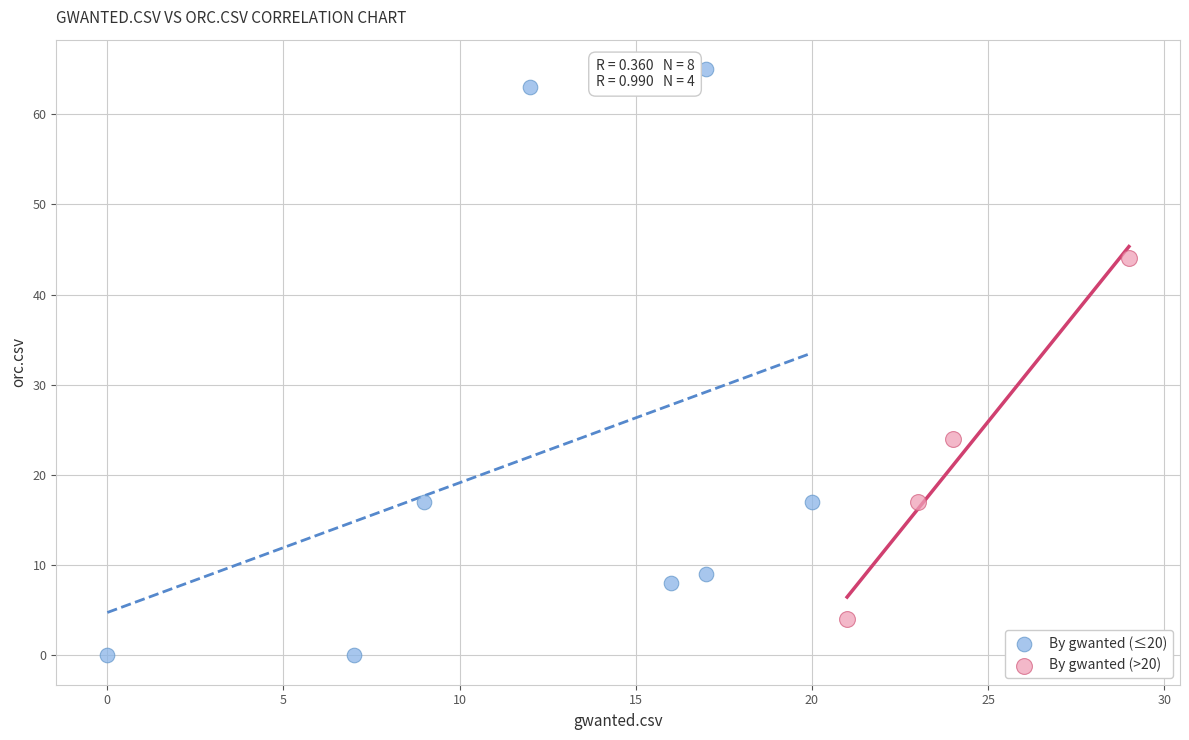

Which series contains the highest Y value?

By gwanted (≤20)